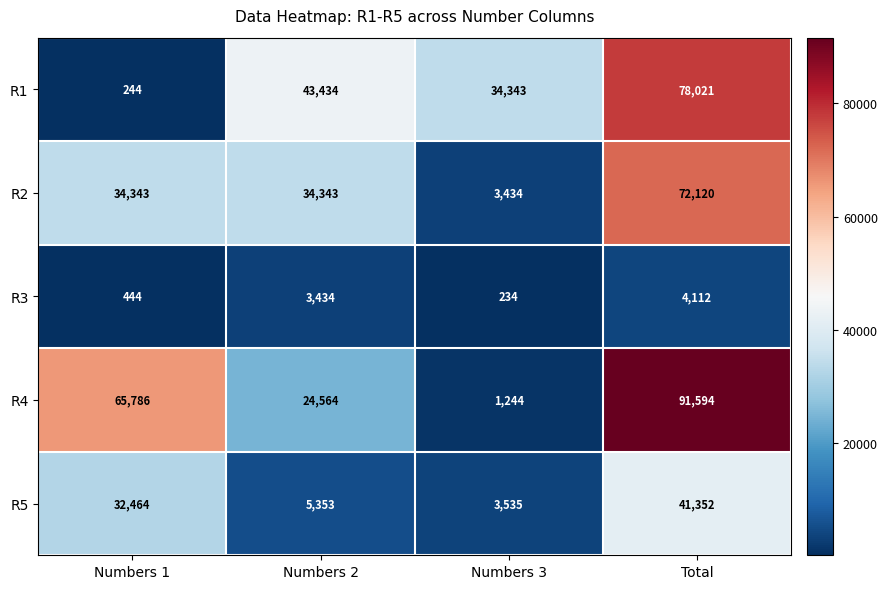

What is the difference between the maximum and minimum values in the R2 series?

68686